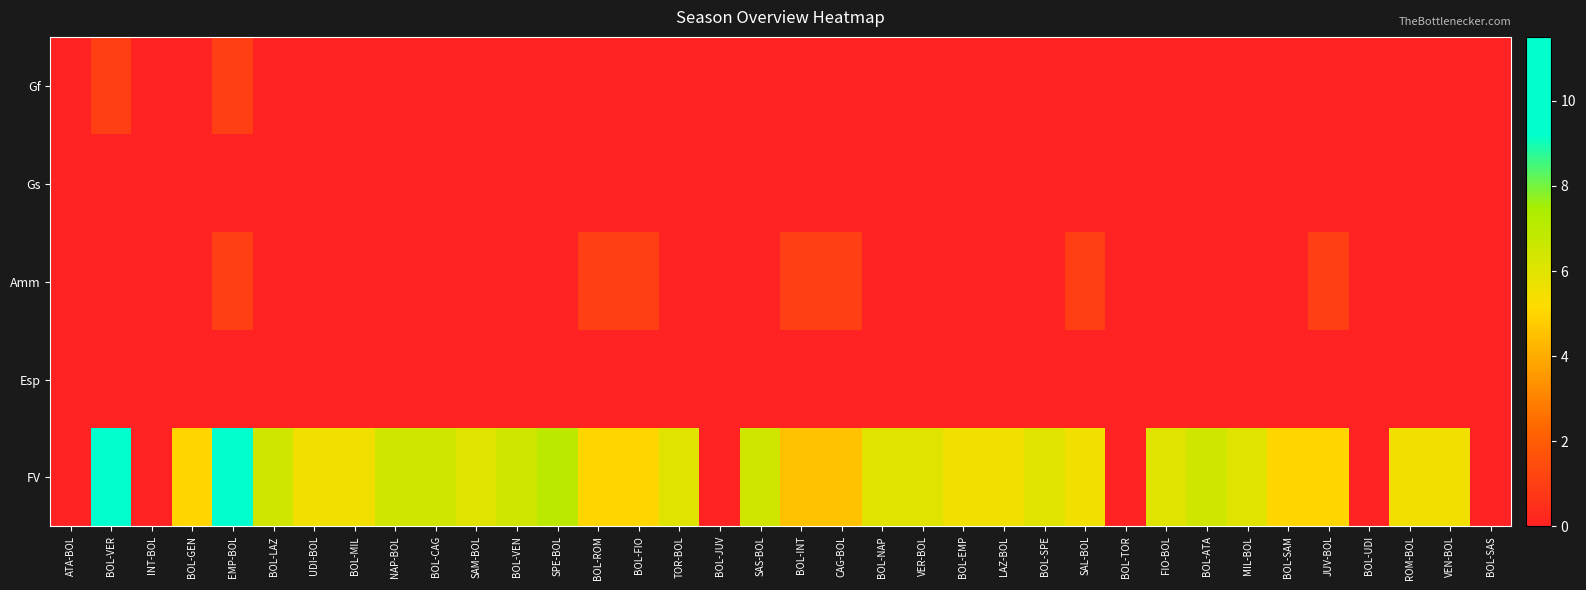

Count the number of data series in this chart.

5